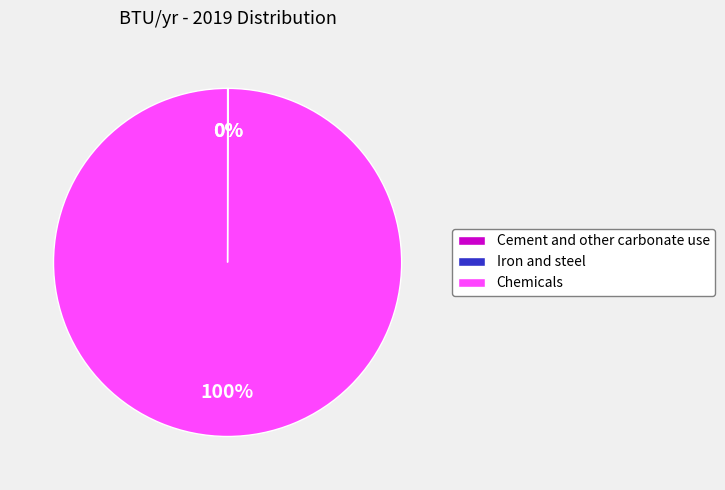

The Chemicals slice represents 91% of the pie. True or false?

False